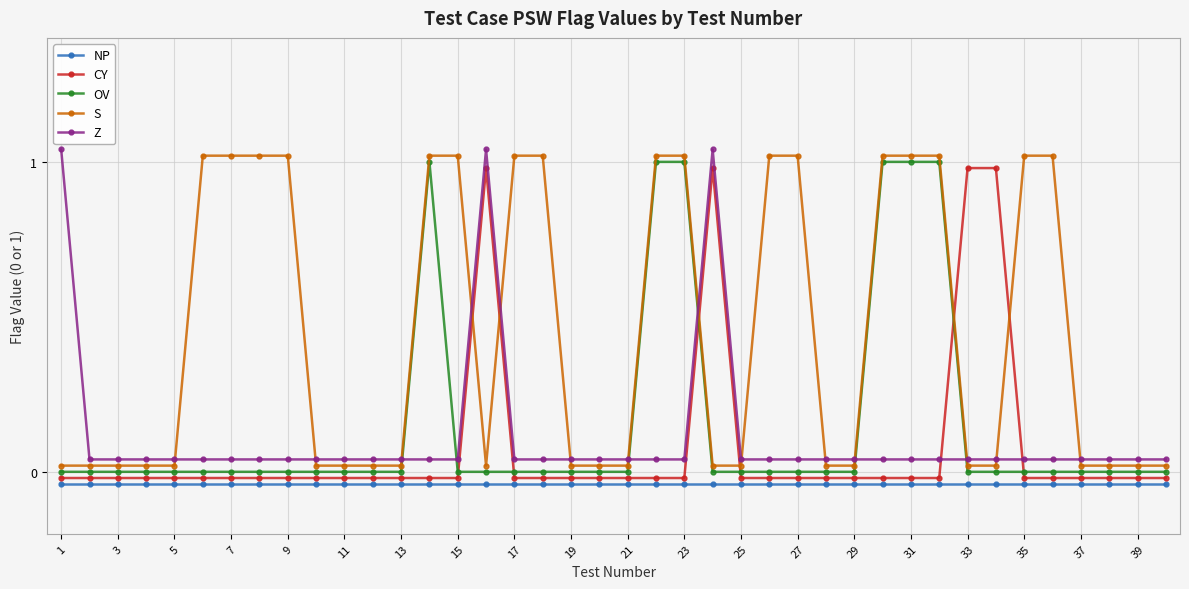

True or false: CY has more than 0 interior local peaks.

True